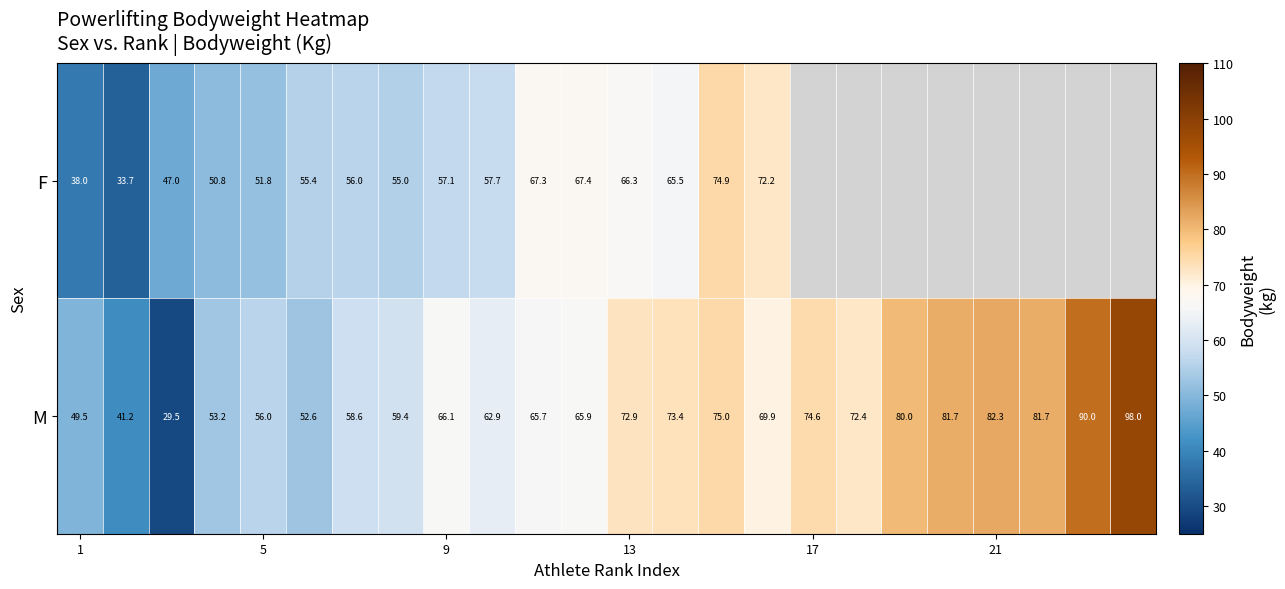

What is the highest value of the M series?

98.0